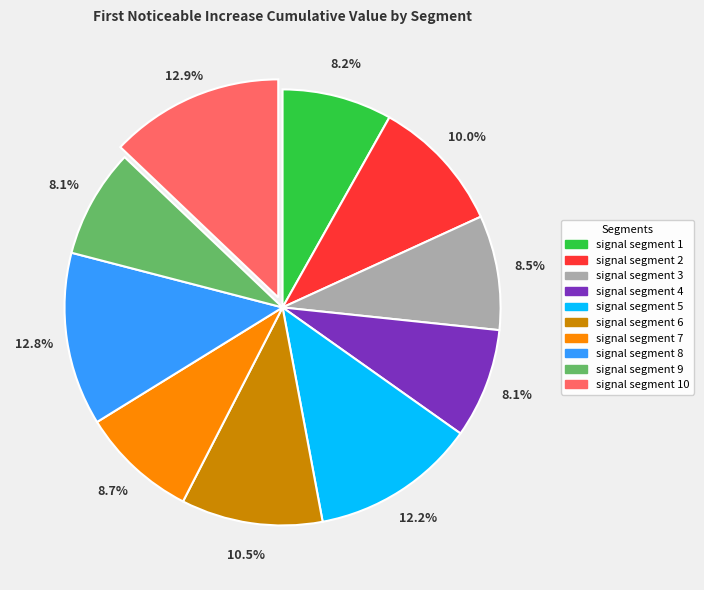

Is there a majority slice in this chart?

No